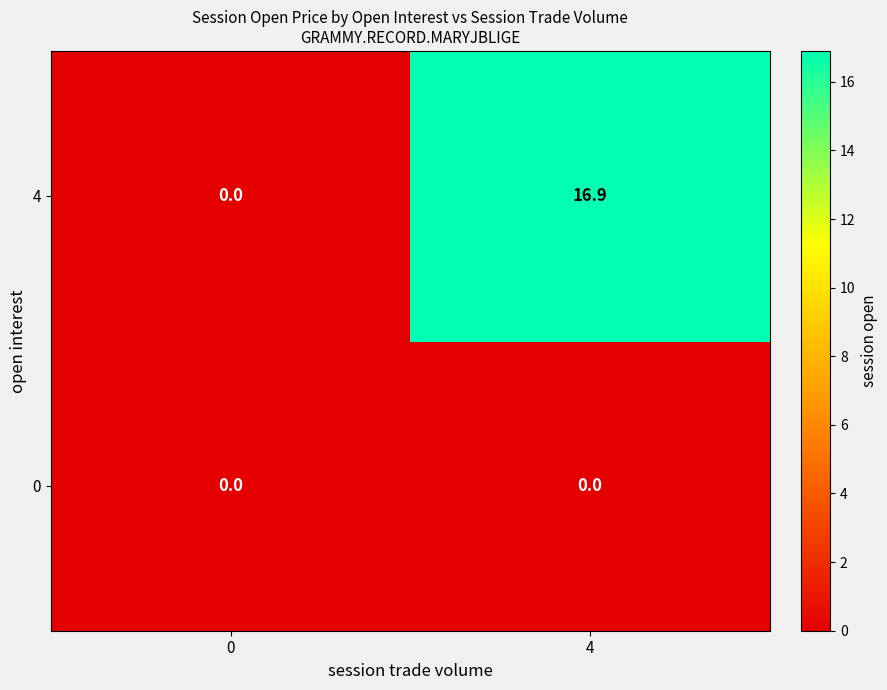

At 4, list the series in order from largest to smallest.

4, 0